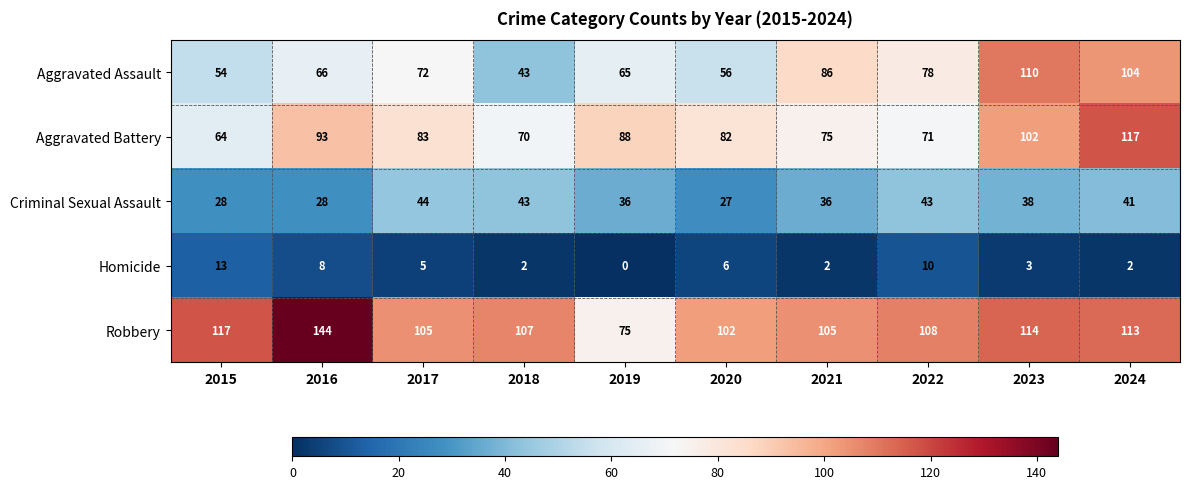

At which label is Robbery closest to 109?

2022